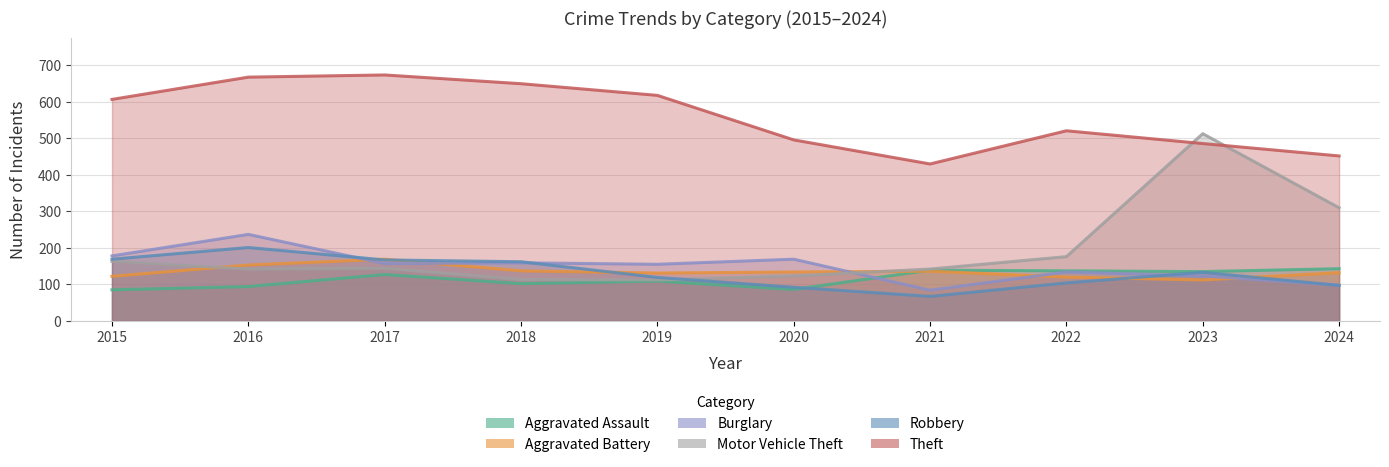

Which label corresponds to the smallest value in the chart?

2021